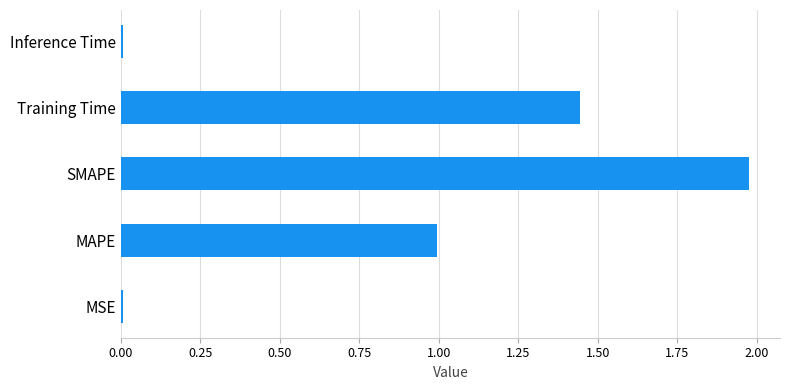

Does the chart contain stacked bars?

No